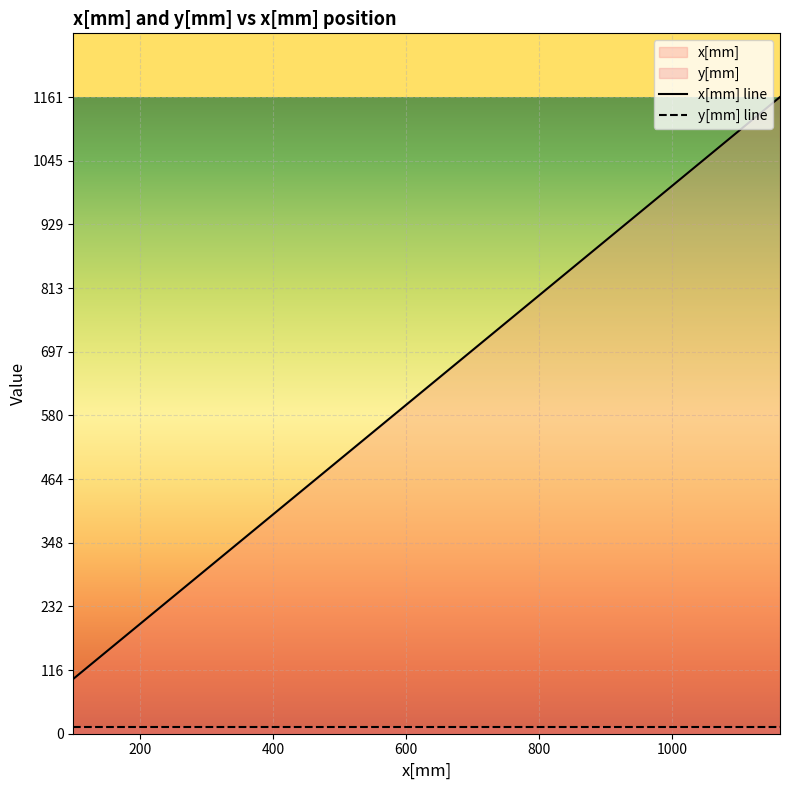

True or false: there are more than 1 points higher than both neighbors.

False